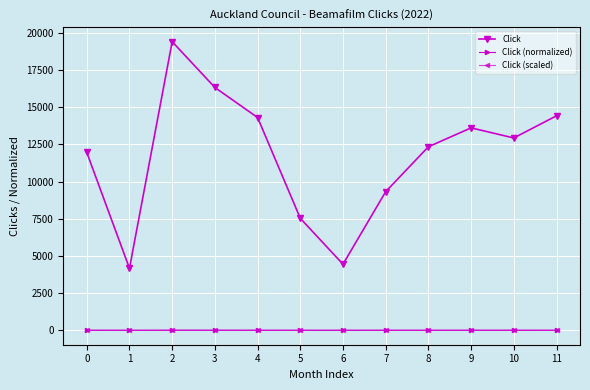

What is the lowest value of the Click series?

4162.0